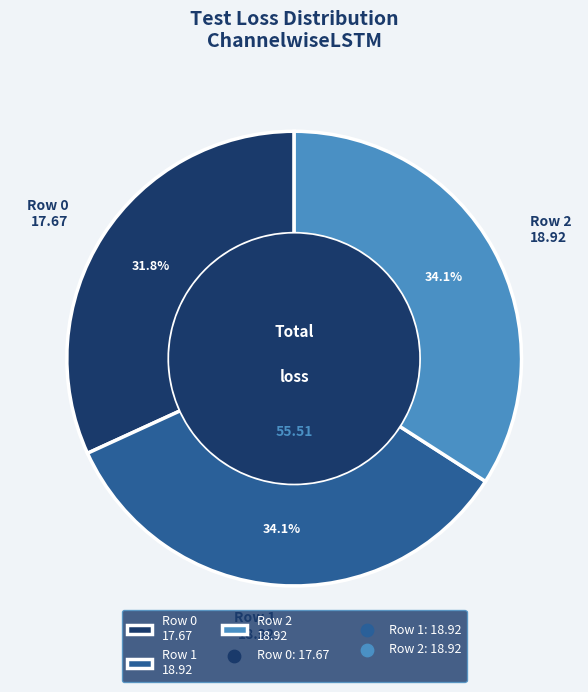

How many segments does this pie chart have?

3